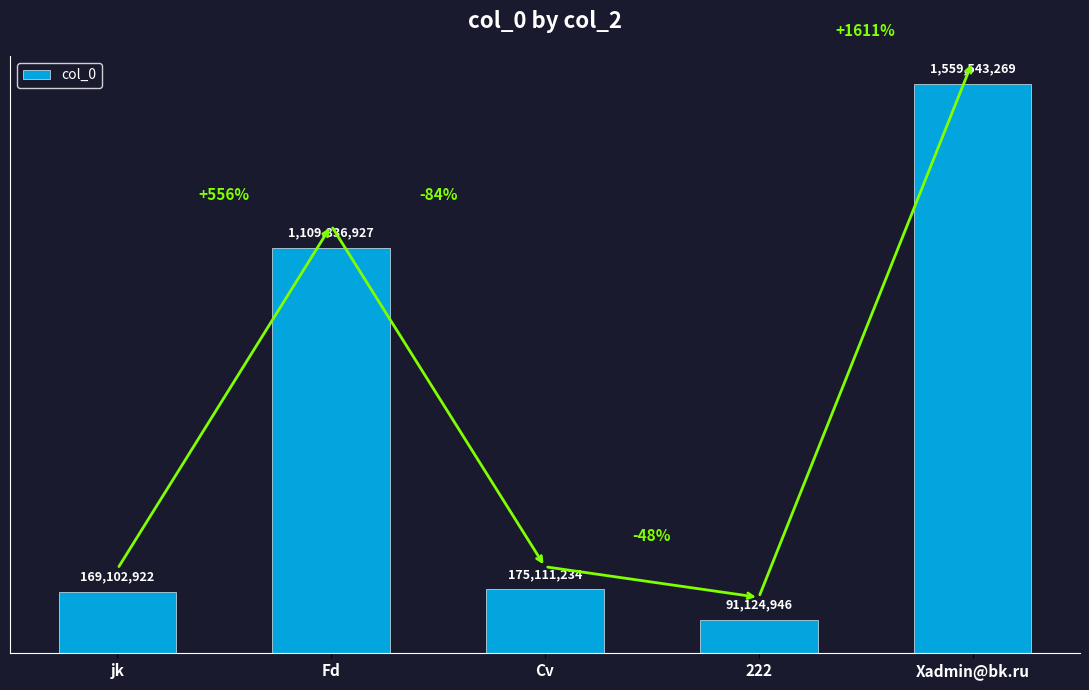

What is the change in value from 222 to Xadmin@bk.ru?

+1468418323